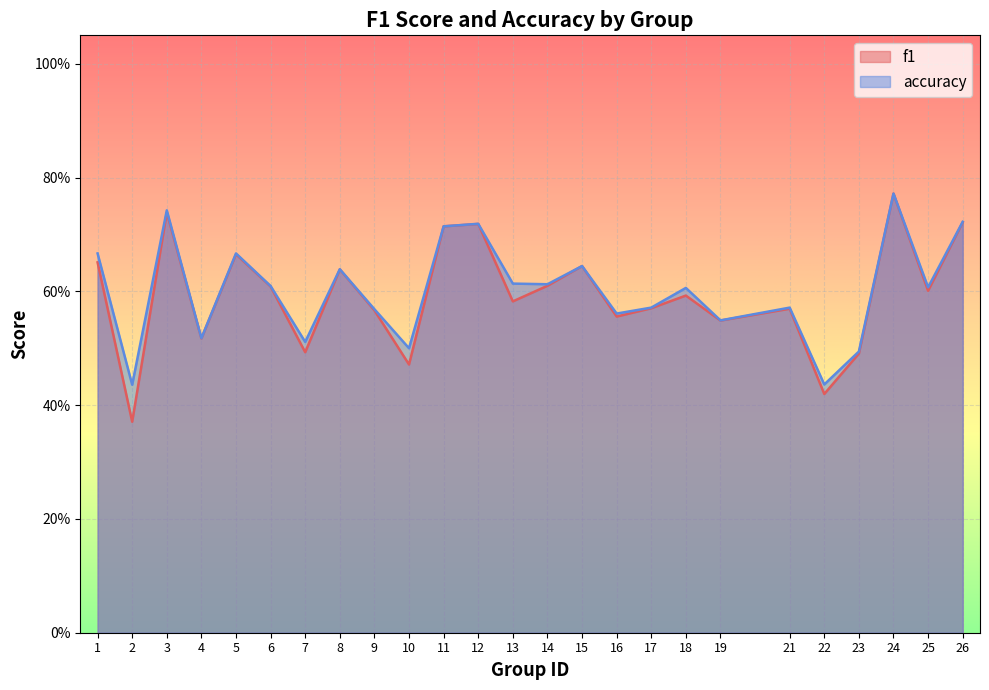

List the labels in order of f1 value, smallest first.

2, 22, 10, 23, 7, 4, 19, 16, 9, 21, 17, 13, 18, 25, 6, 14, 8, 15, 1, 5, 11, 12, 26, 3, 24